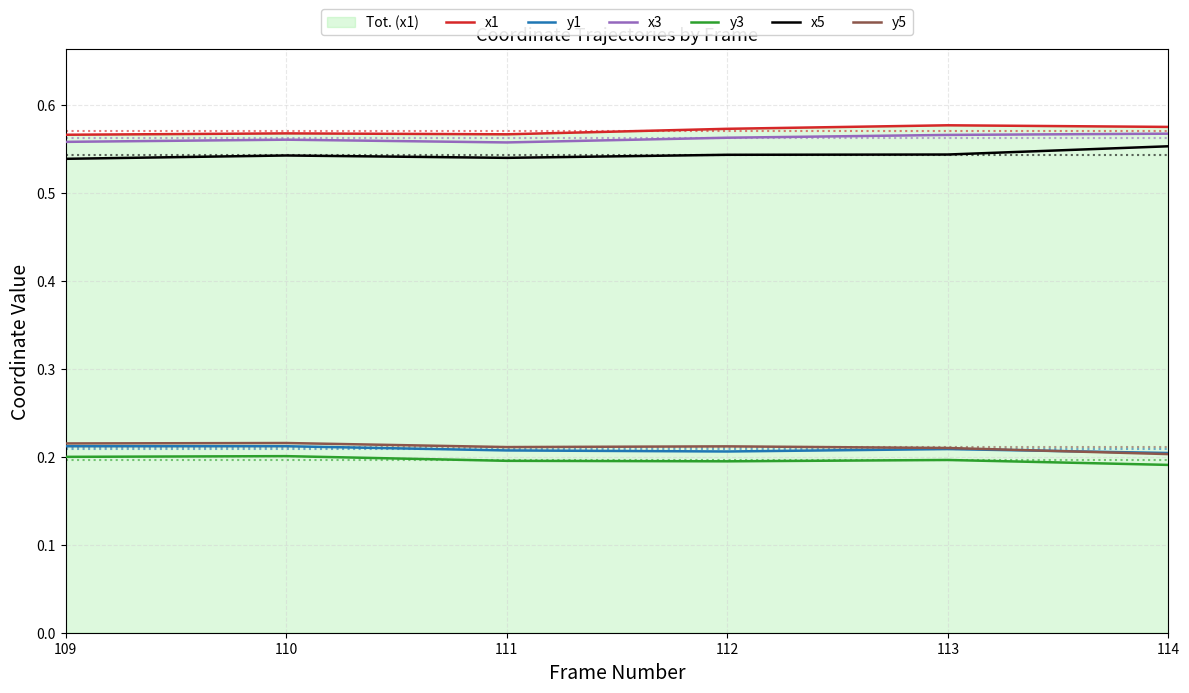

At 114, list the series in order from smallest to largest.

y3, y5, y1, x5, x3, x1